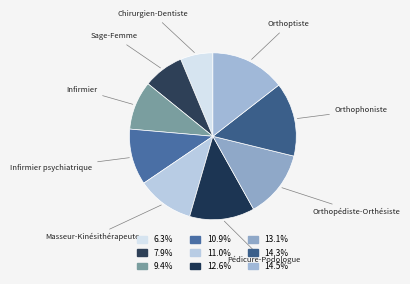

Is there a majority slice in this chart?

No